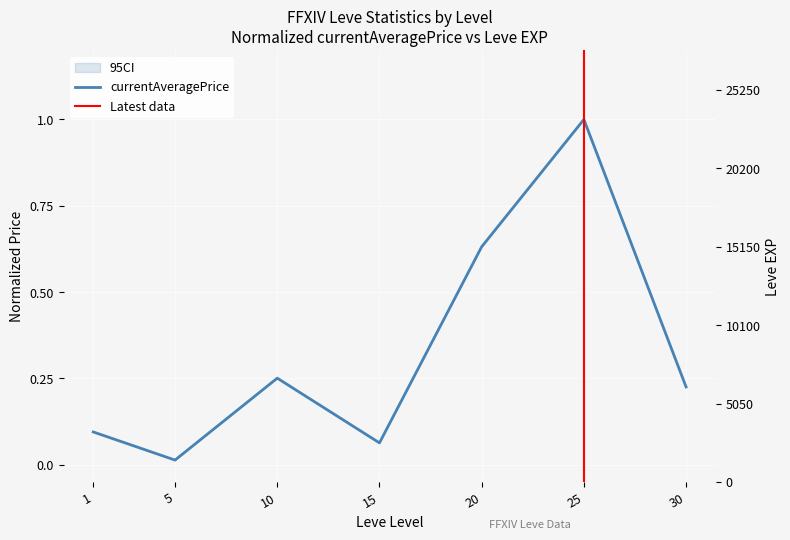

The value of Leve EXP at 5 is 706.7. True or false?

False